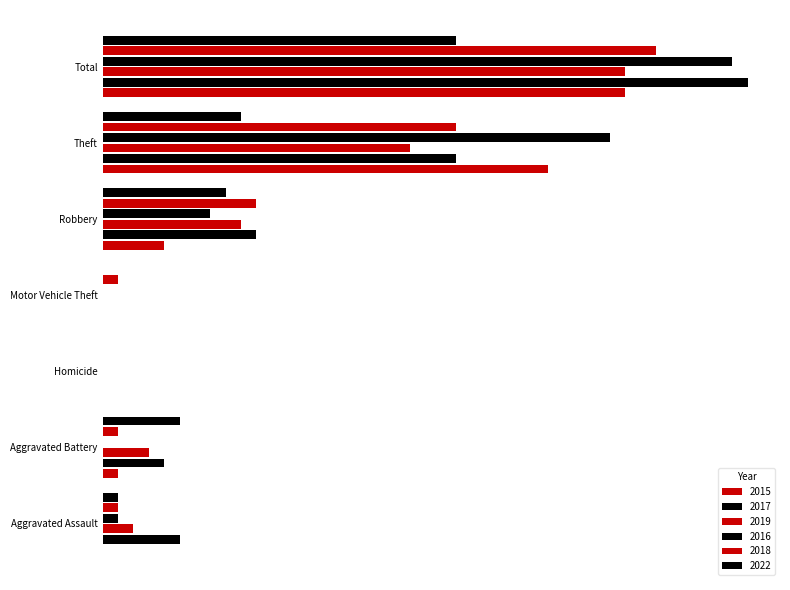

What is the spread (max minus min) of values at Aggravated Assault?

5